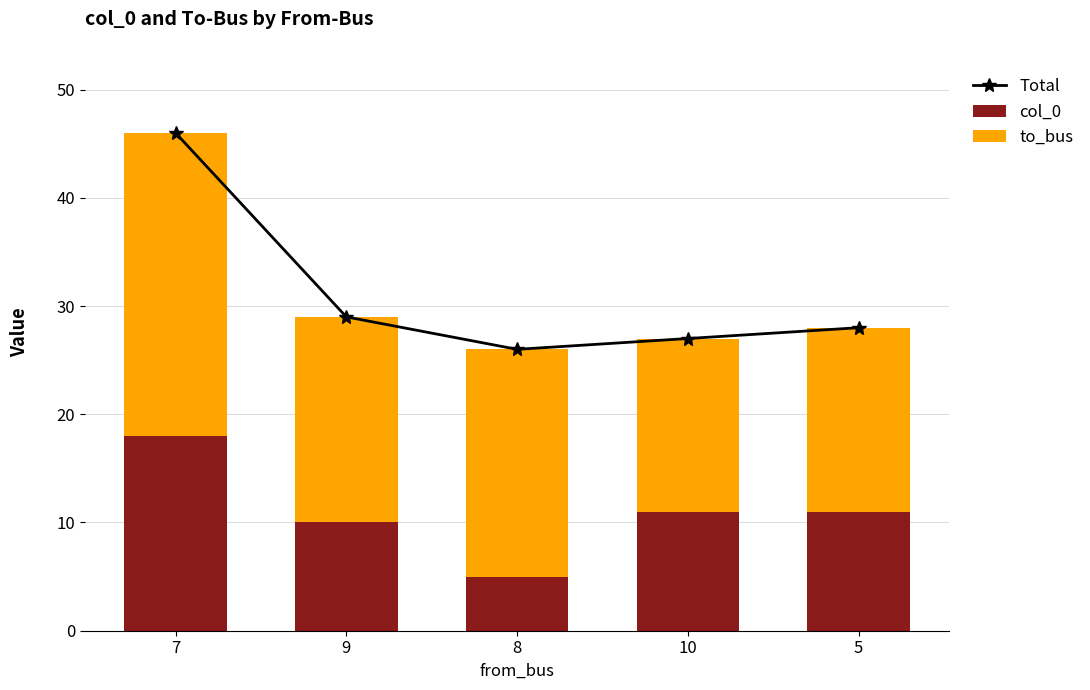

What is the spread (max minus min) of values at 5?

17